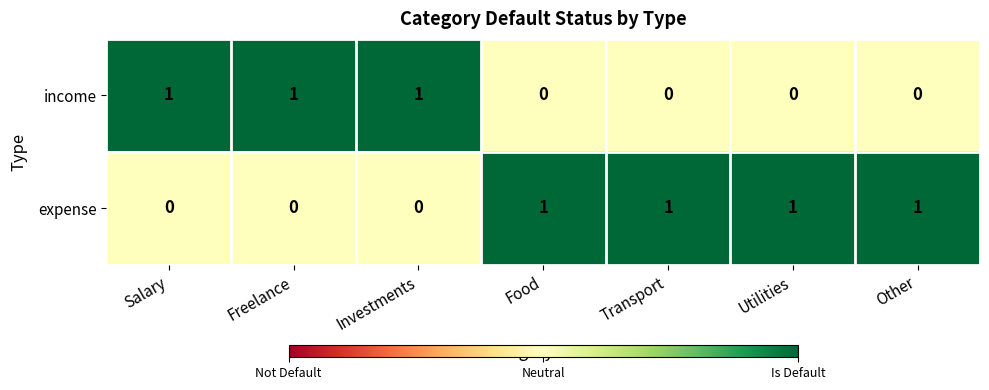

Which series has the largest total across all categories?

expense